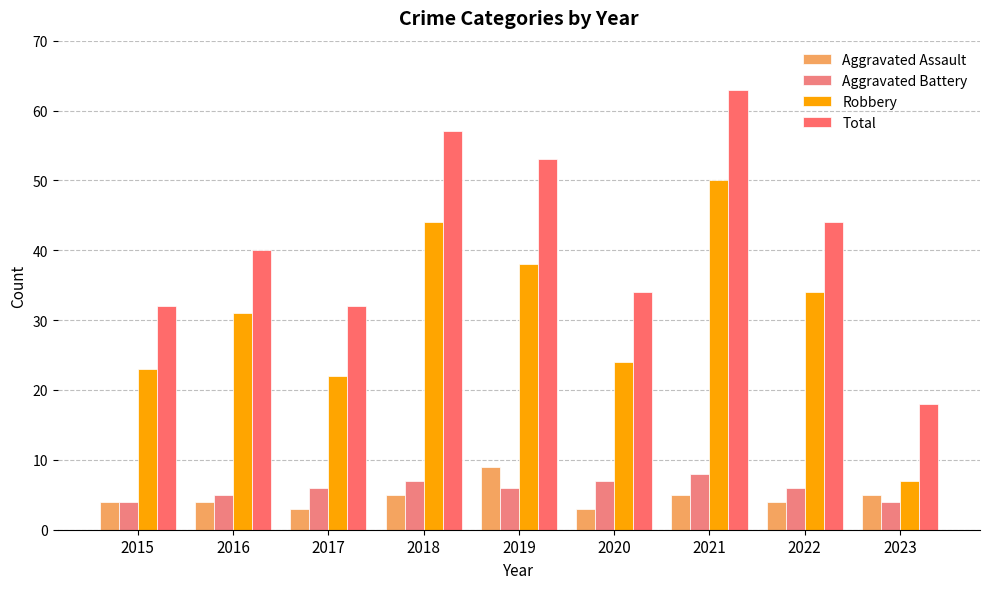

List the labels in order of Total value, smallest first.

2023, 2015, 2017, 2020, 2016, 2022, 2019, 2018, 2021